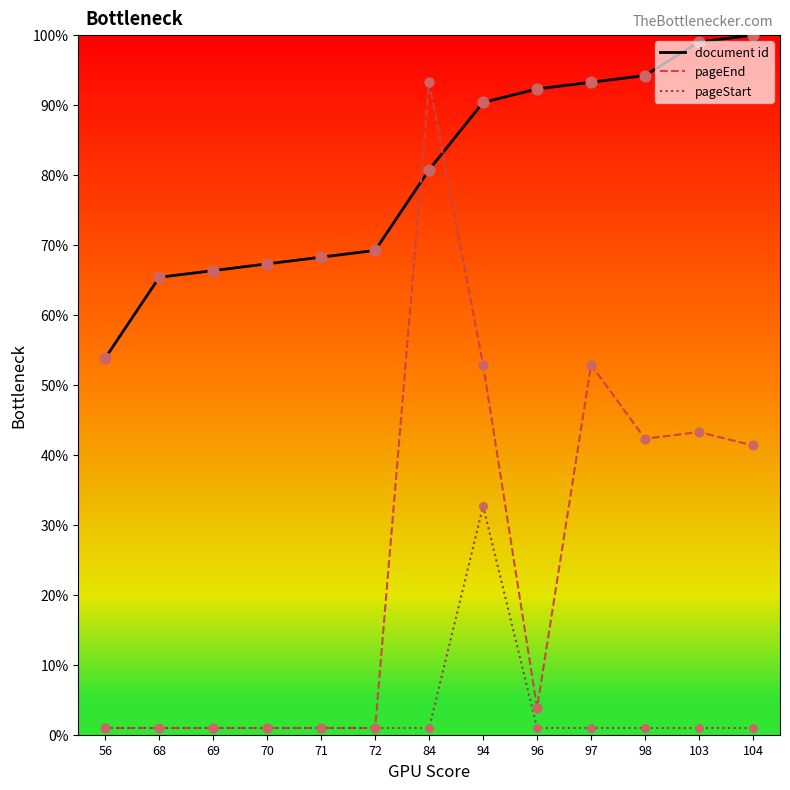

What is the total value across all series at 103?

143.3